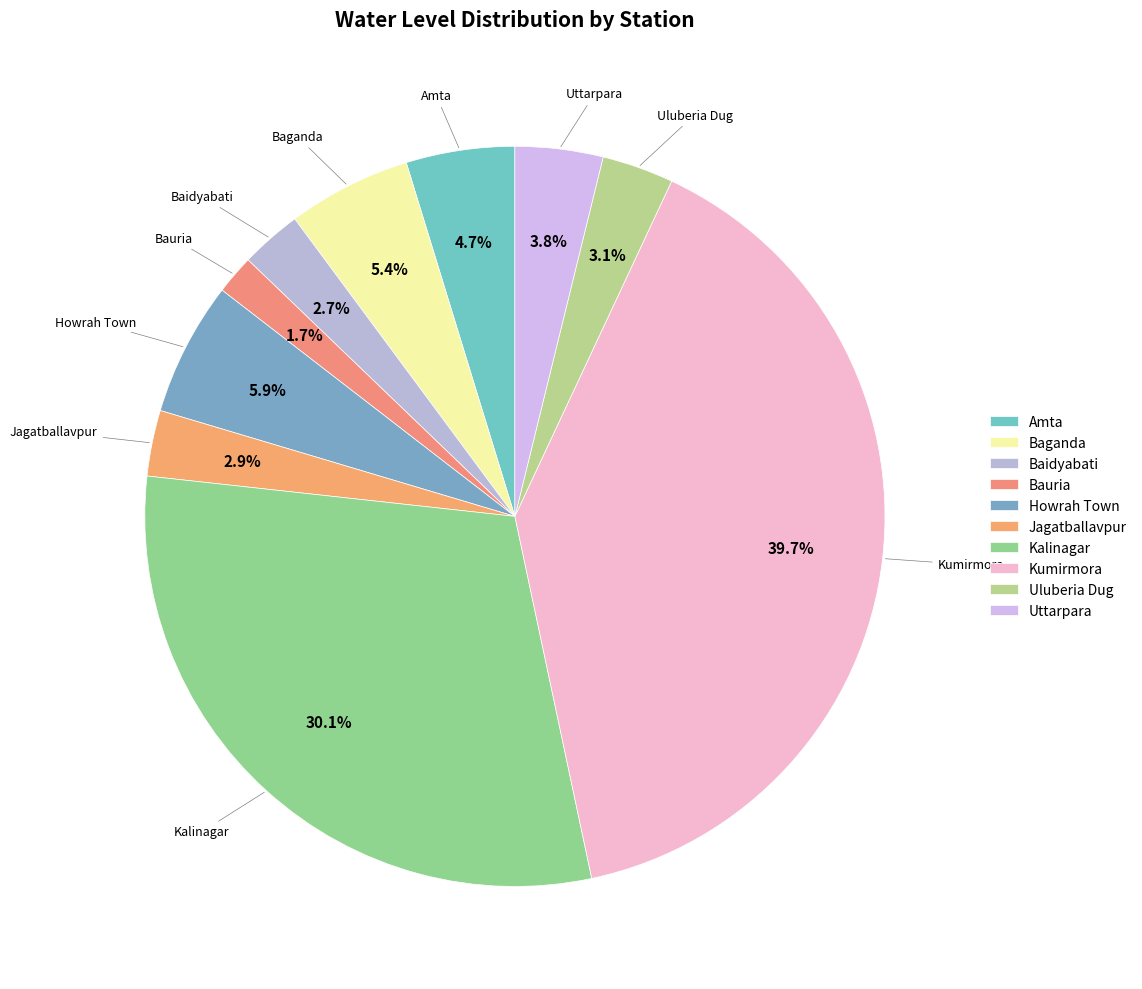

Is the sum of Howrah Town and Bauria greater than half?

No